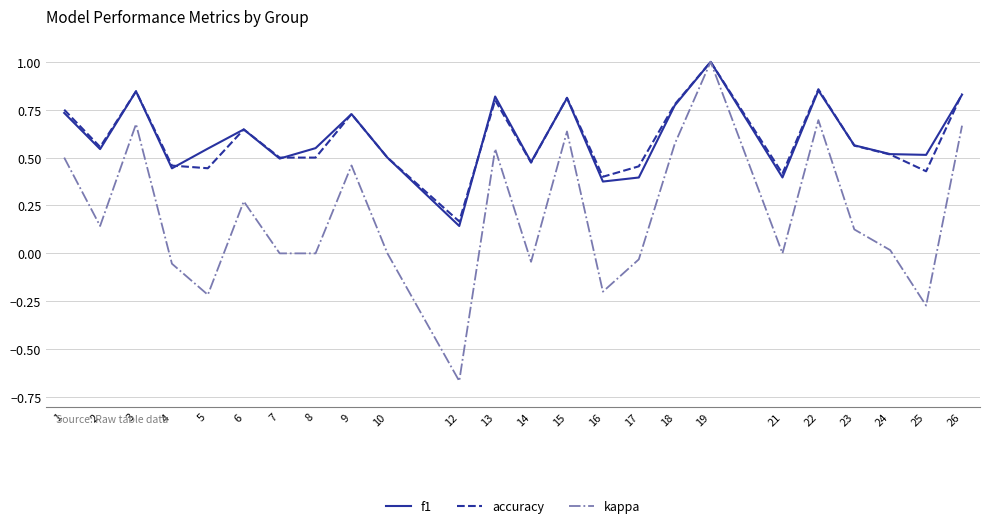

What is the maximum value for kappa?

1.0